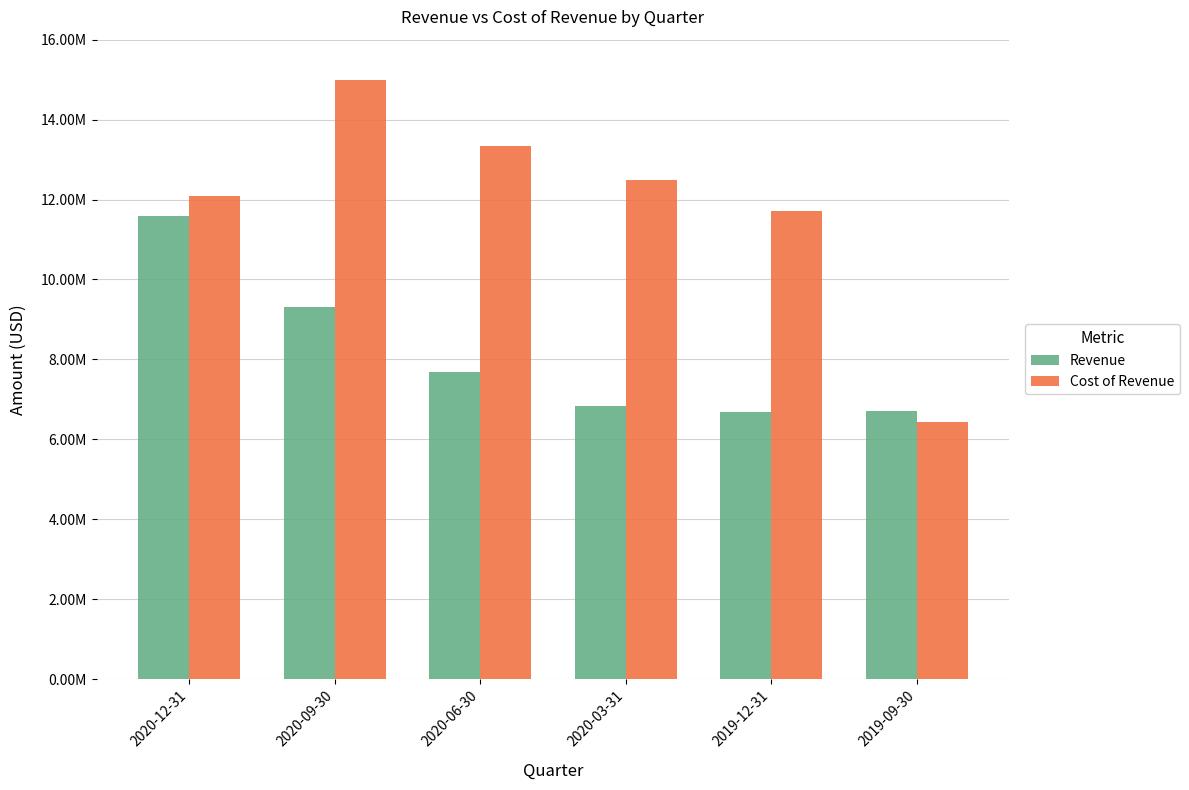

Reading right to left, extract all data points from this chart.

Revenue: 6697700	6670700	6829000	7679900	9299700	11581400
Cost of Revenue: 6437000	11724500	12490700	13338500	14978800	12077500